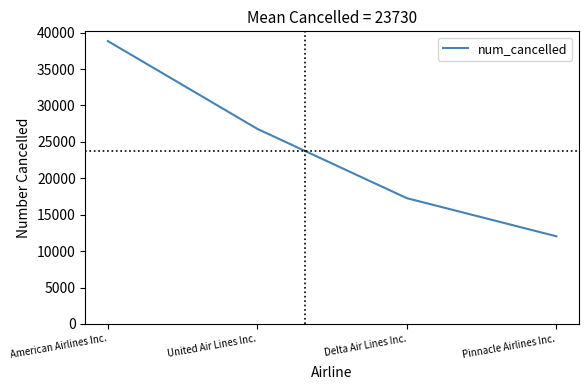

What is the change in value from Delta Air Lines Inc. to Pinnacle Airlines Inc.?

-5231